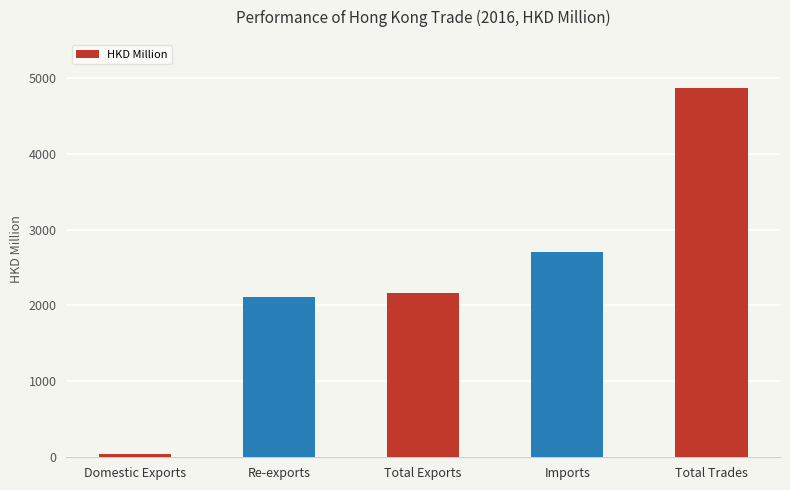

Rank the categories by value from lowest to highest.

Domestic Exports, Re-exports, Total Exports, Imports, Total Trades